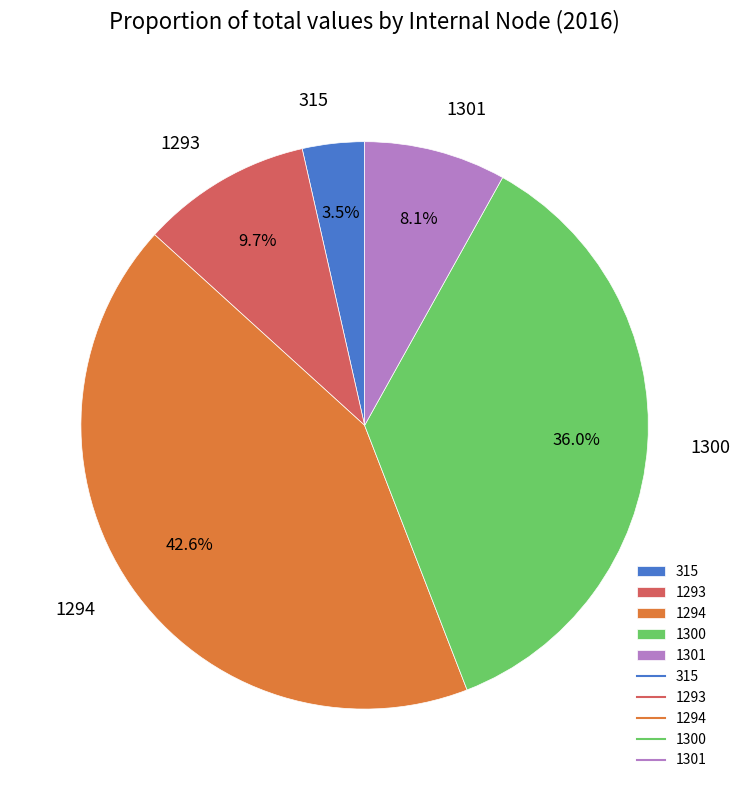

How many slices are in this pie chart?

5